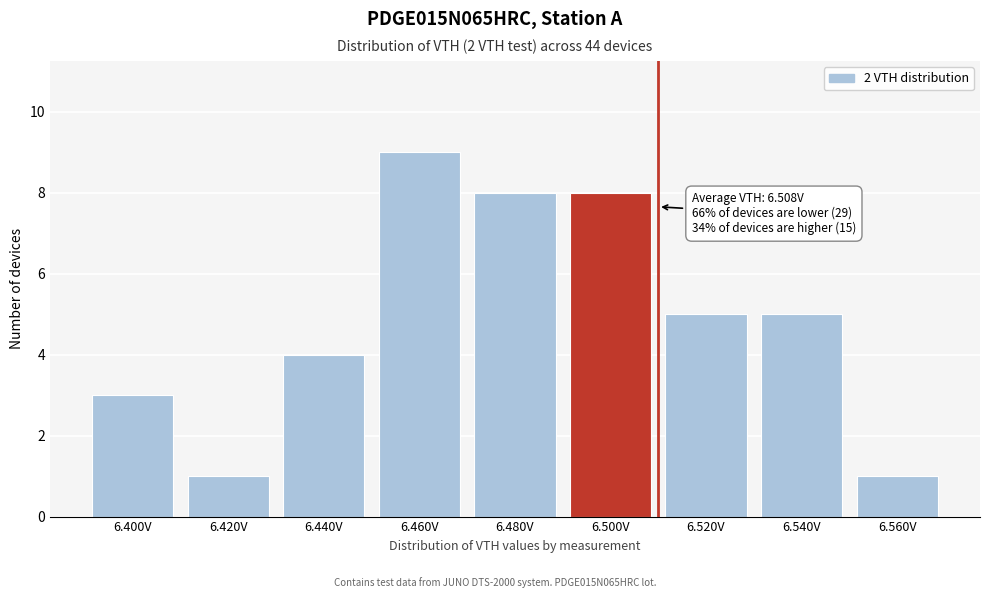

Reading left to right, list all the values displayed in this chart.

3	1	4	9	8	8	5	5	1